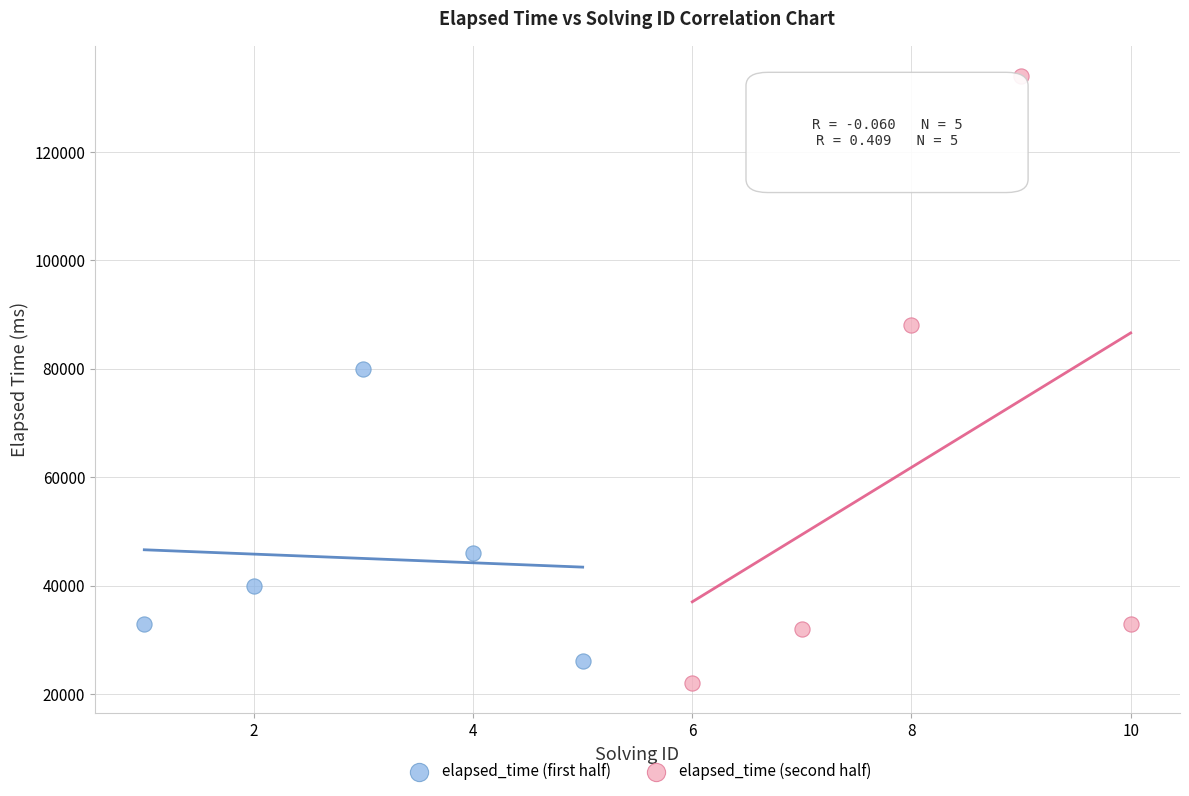

Which series has the widest spread of Y values?

elapsed_time (second half)